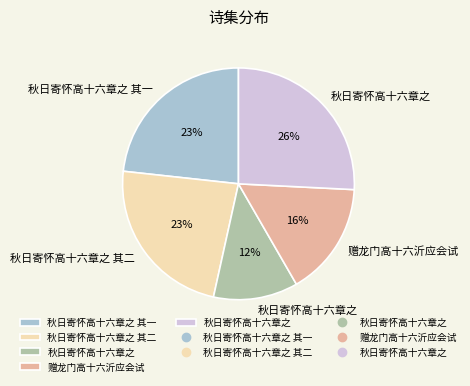

Is there a majority slice in this chart?

No